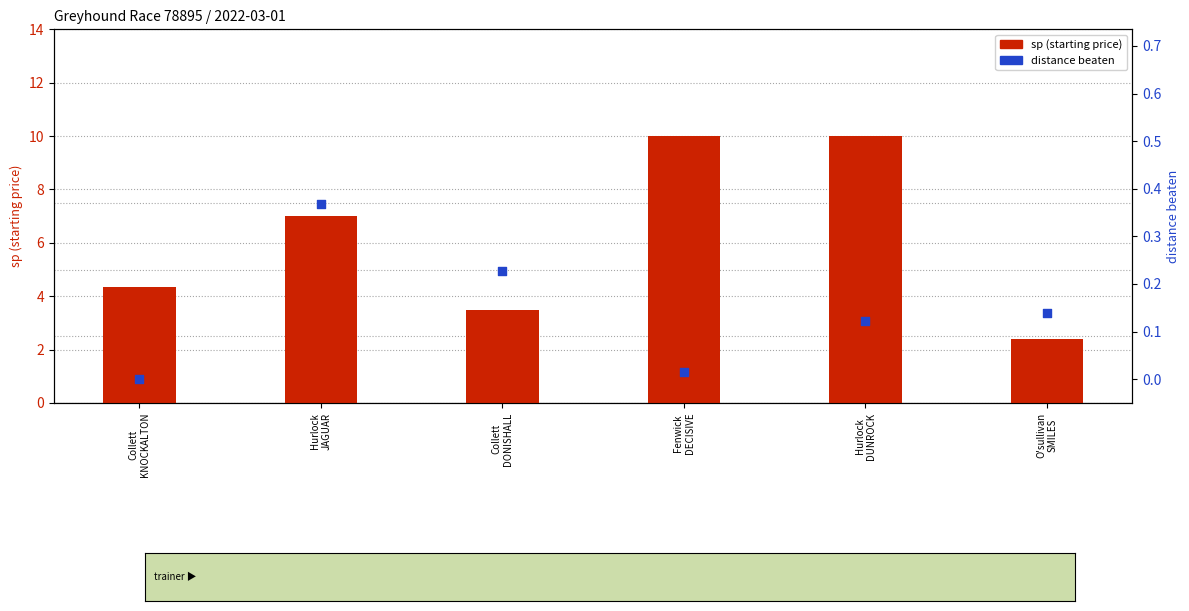

Which series contains the lowest Y value?

distance_beaten